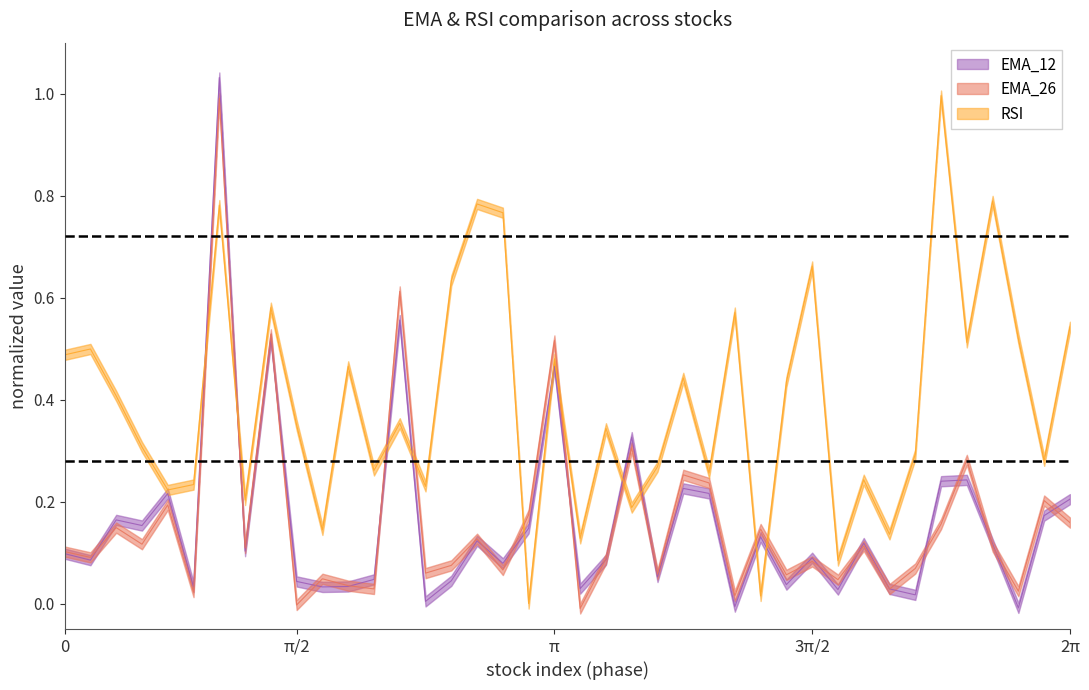

How many data points in EMA_26 are above 0?

38